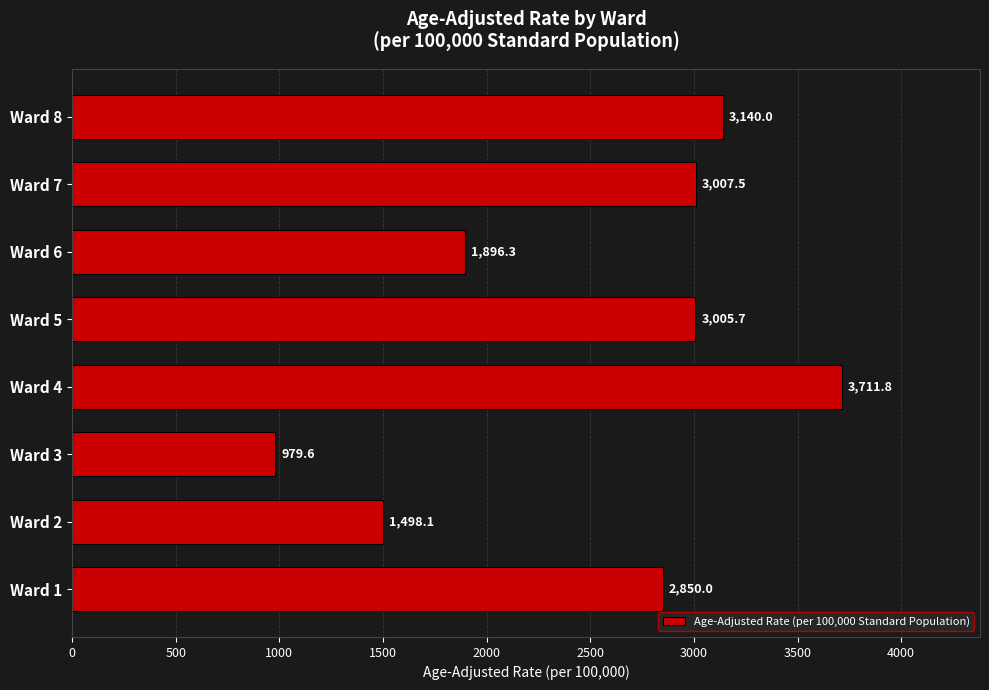

True or false: the data shows 962.1 at Ward 2.

False